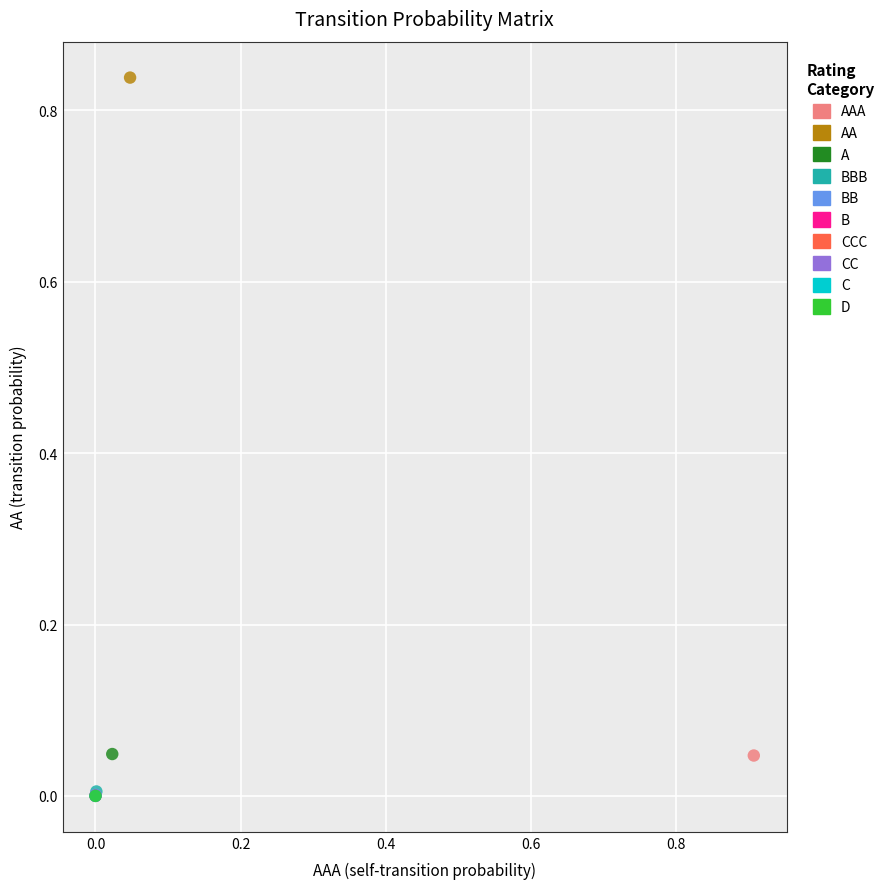

What are all the series names shown in the legend?

AAA, AA, A, BBB, BB, B, CCC, CC, C, D